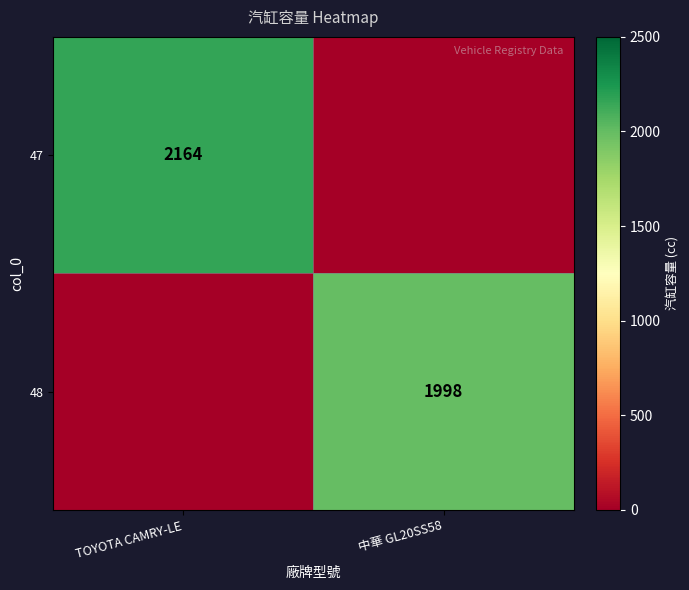

Is the value of 48 at 中華 GL20SS58 greater than the value of 47 at TOYOTA CAMRY-LE?

No